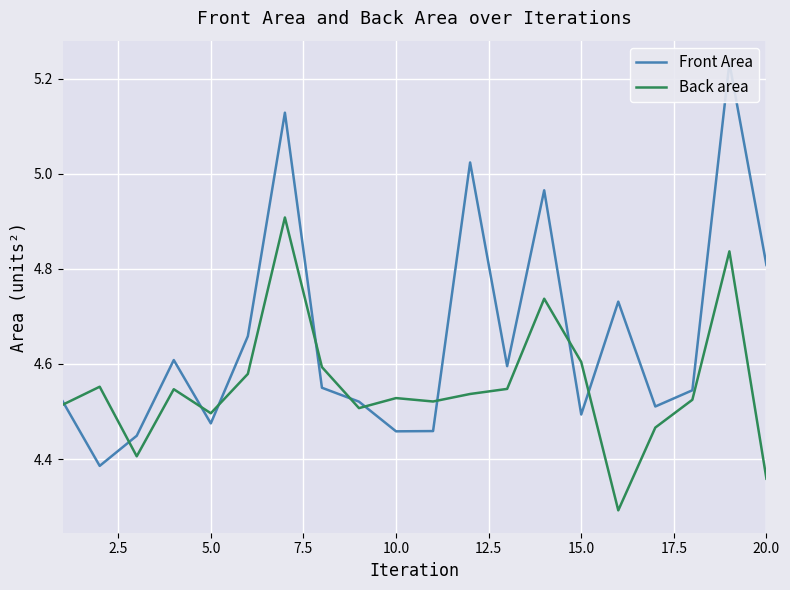

What is the highest value of the Back area series?

4.9